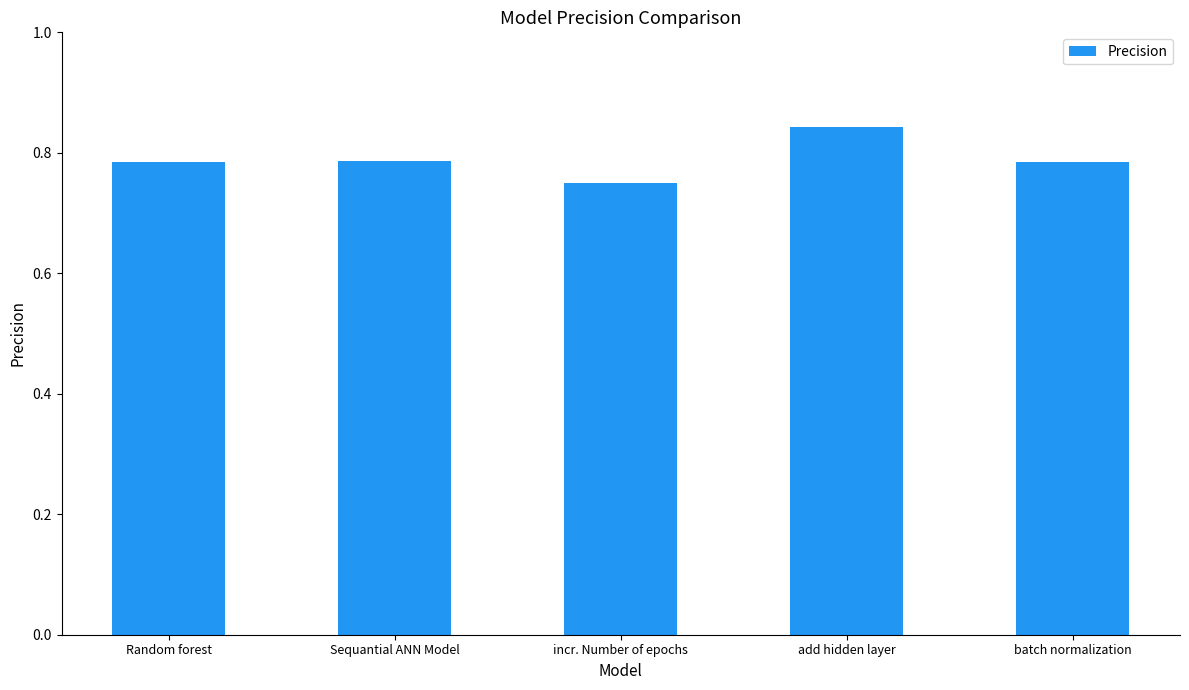

True or false: the data shows 0.2 at Random forest.

False